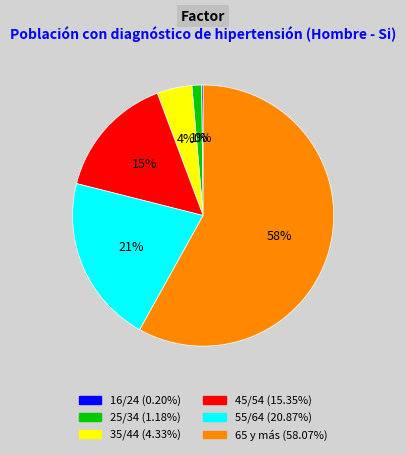

To the nearest percent, what is the difference between the 55/64 and 25/34 slice percentages?

20%